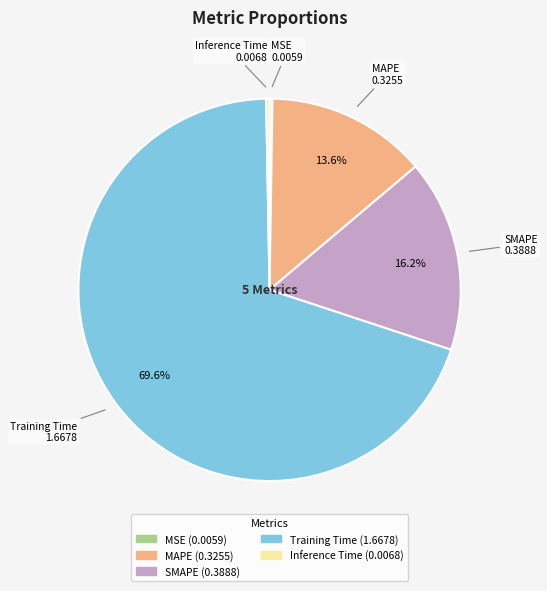

To the nearest percent, what percentage of the pie is MAPE?

14%